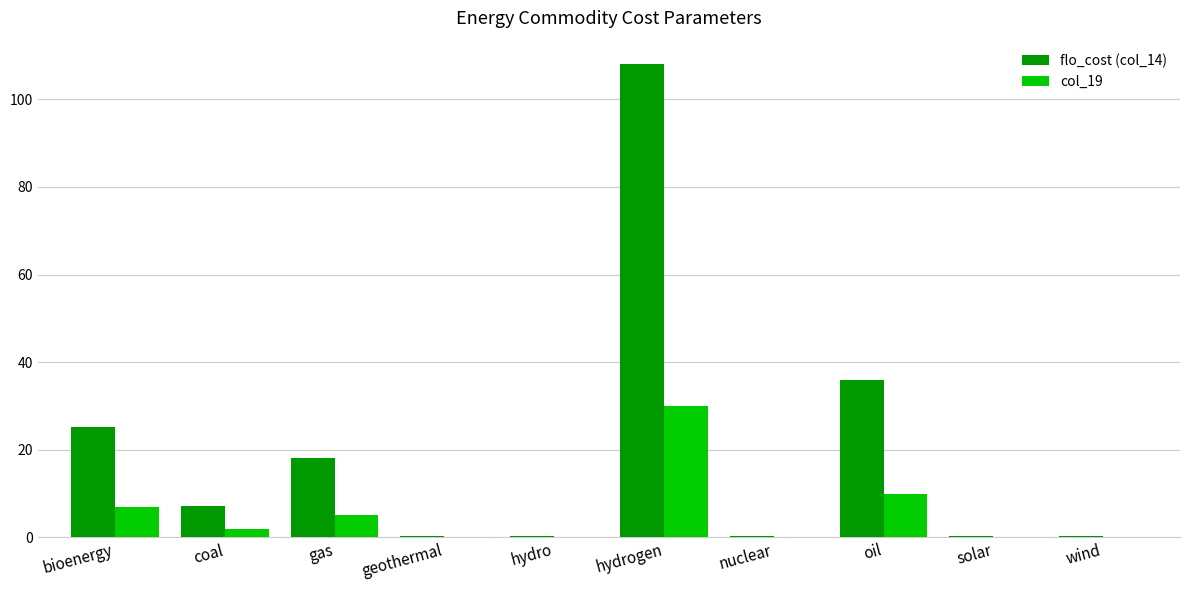

What is the sum of all flo_cost (col_14) values?

196.2